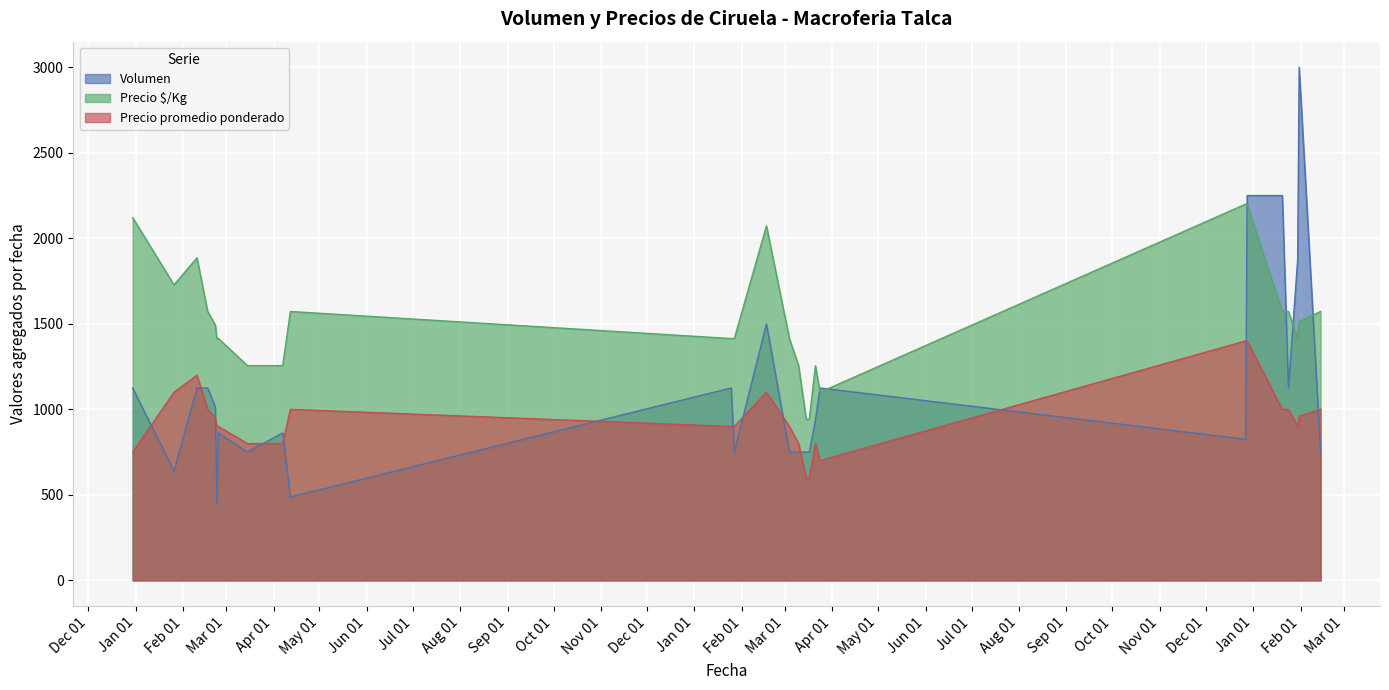

Where does the Precio $/Kg series first go above 1493?

2020-12-30